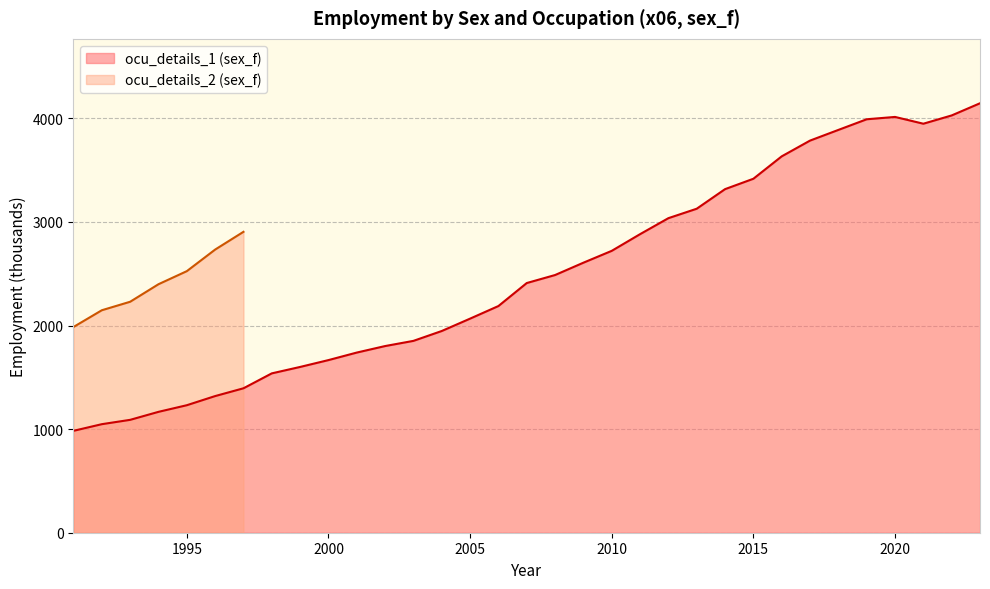

Which has a higher value, 2018 or 2010?

2018